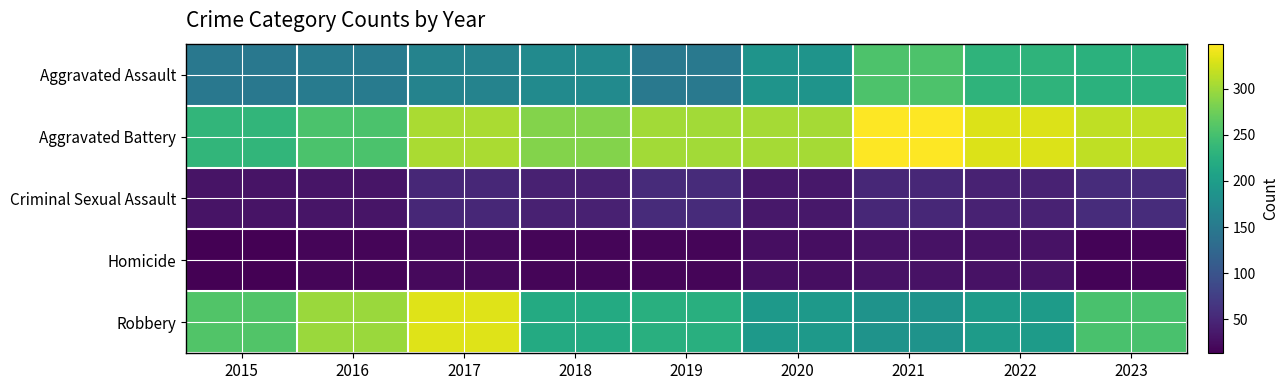

Which series has the widest spread of values?

Robbery